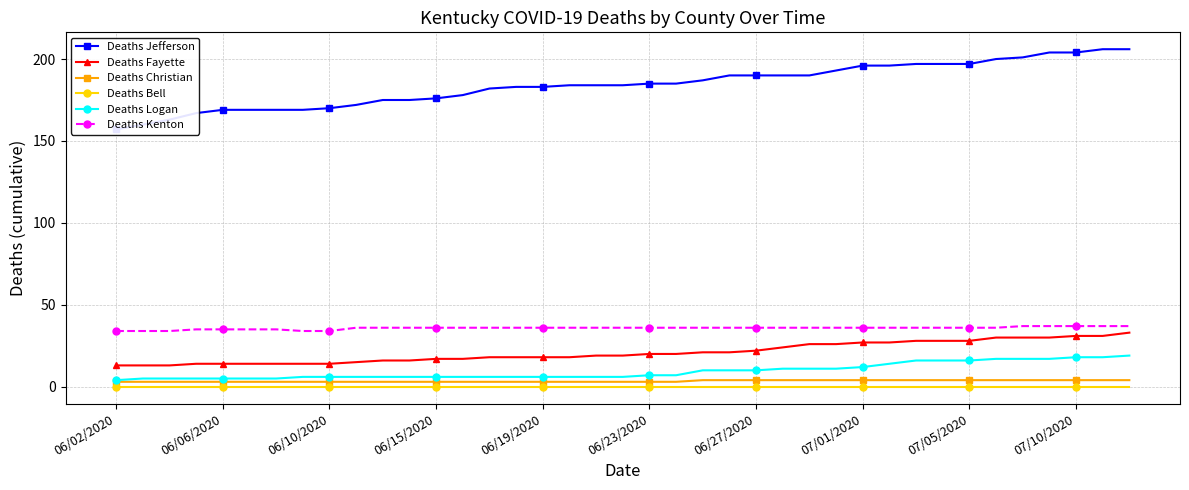

How many lines are shown in the chart?

6